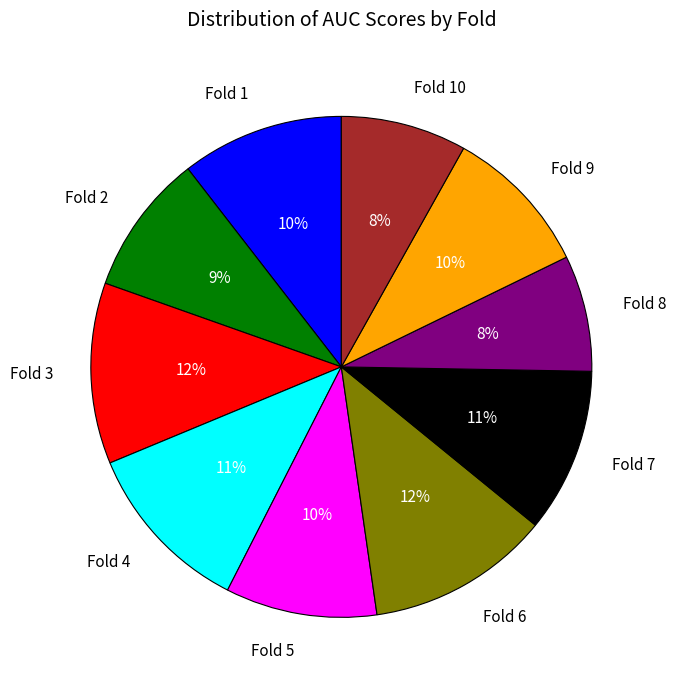

Is Fold 3 the majority of the pie?

No